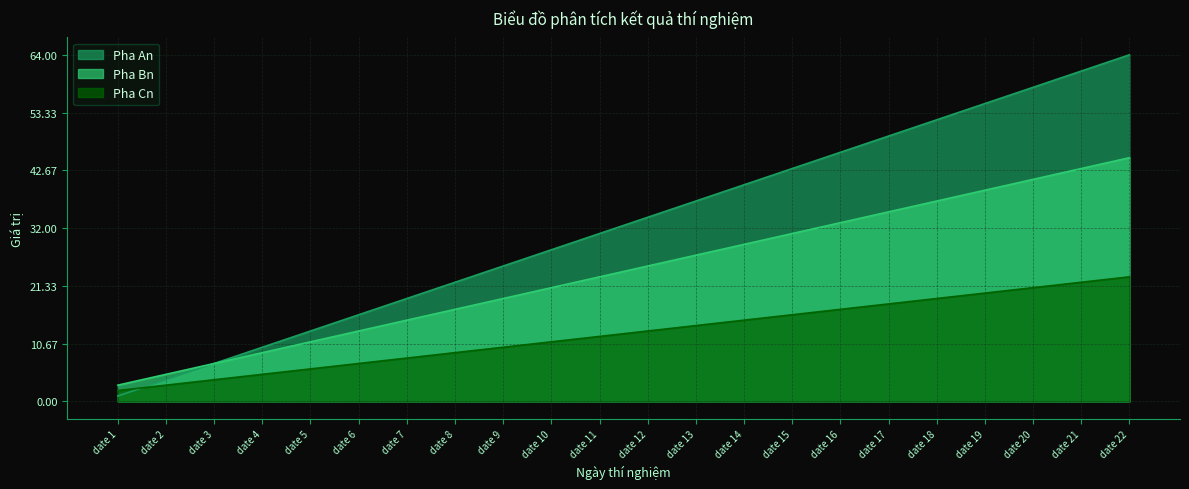

What is the spread (max minus min) of values at date 13?

23